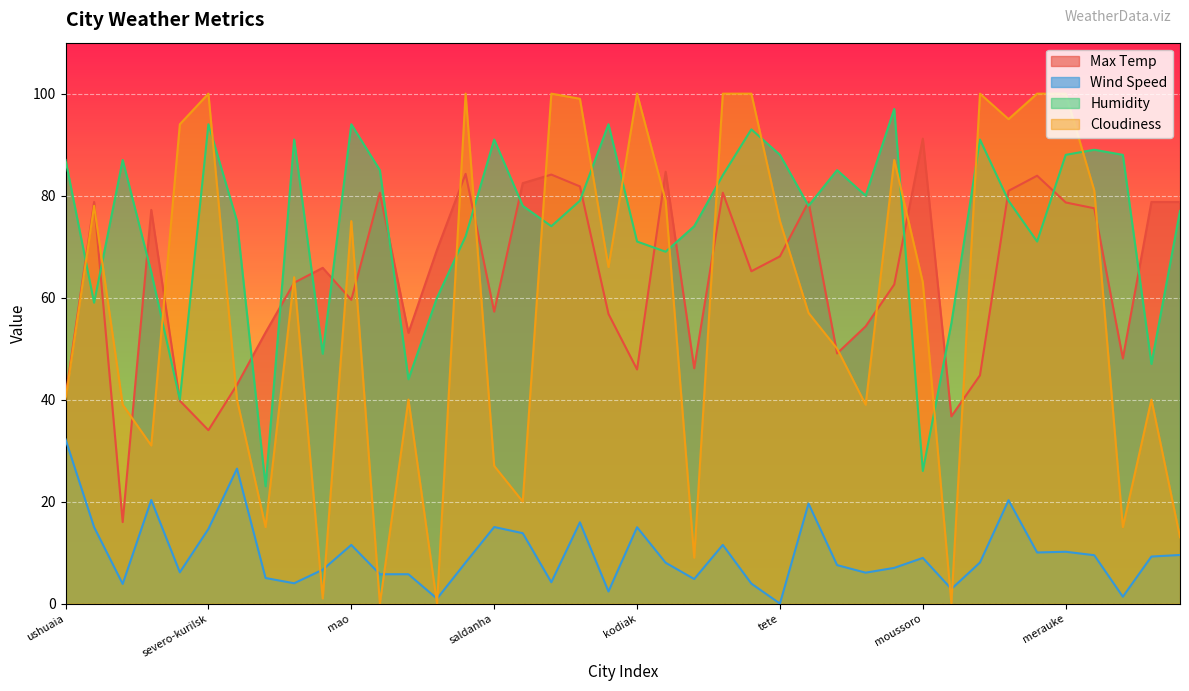

Does the chart display data point markers on the line(s)?

No